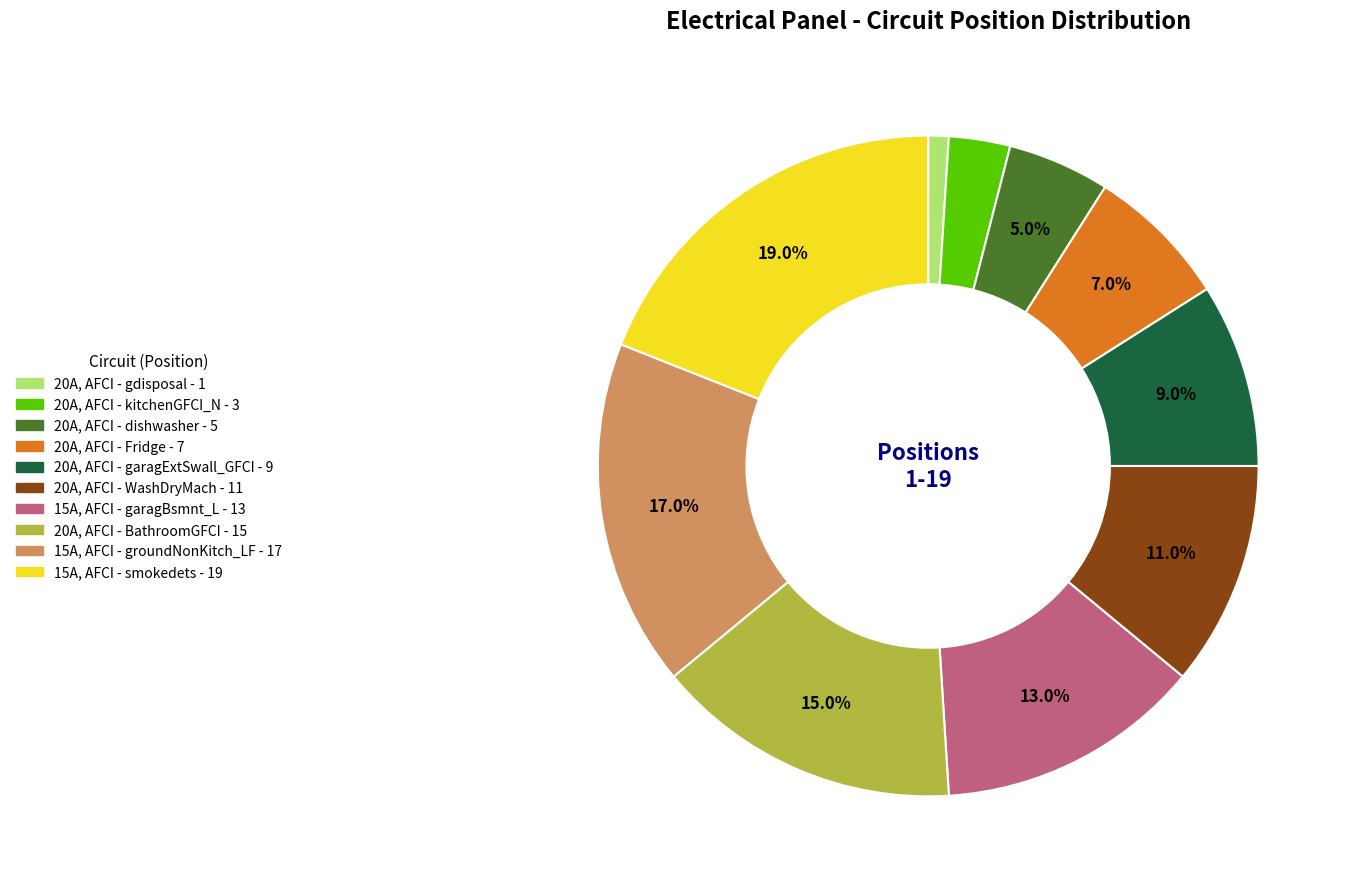

Does any single category account for the majority?

No